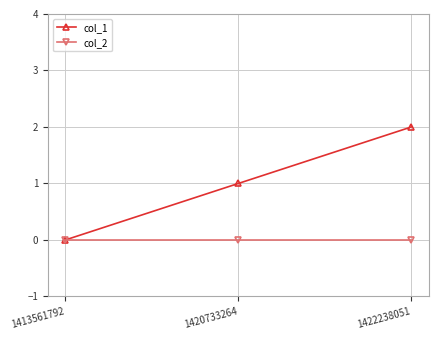

At which category is the sum across all series the highest?

1422238051